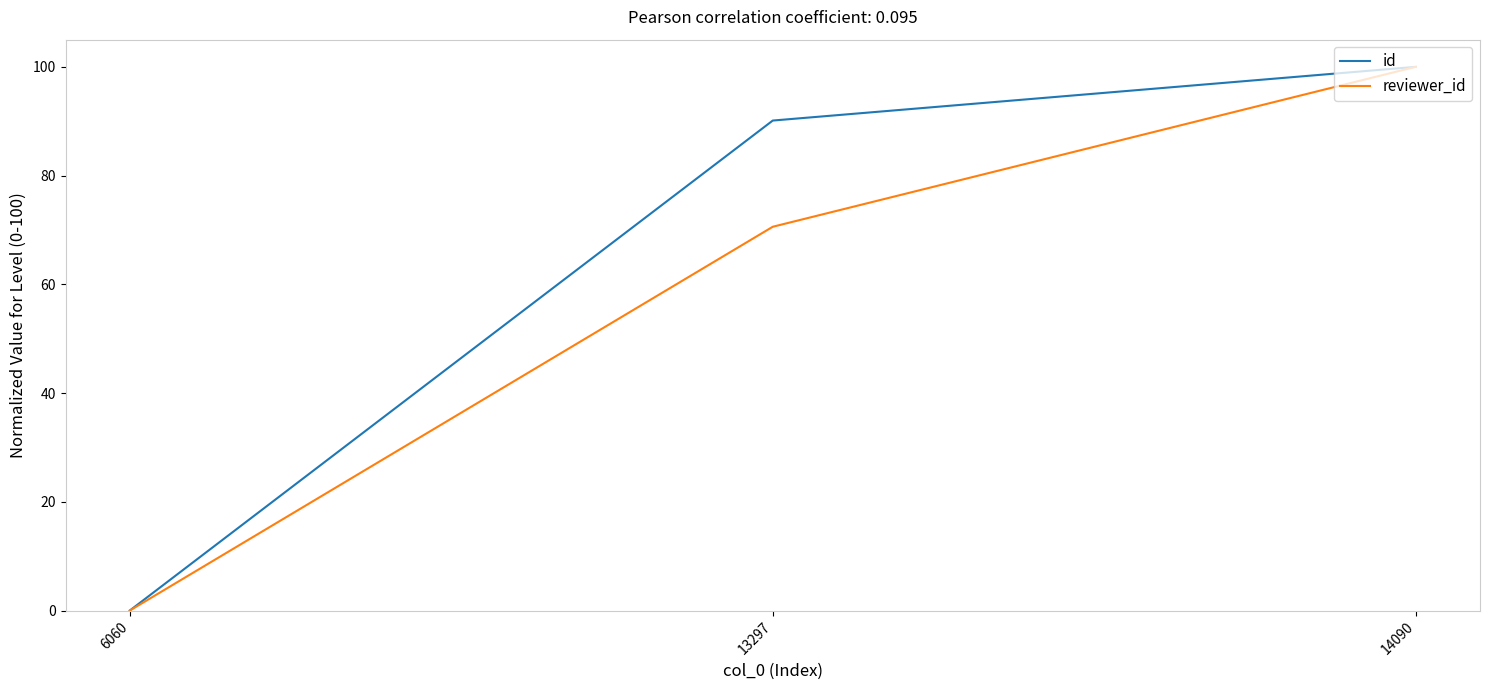

At how many categories does at least one series exceed 32?

2